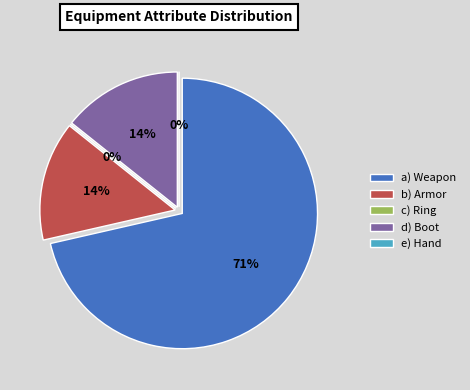

What is the largest slice in the pie chart?

Equipment_Att_Weapon